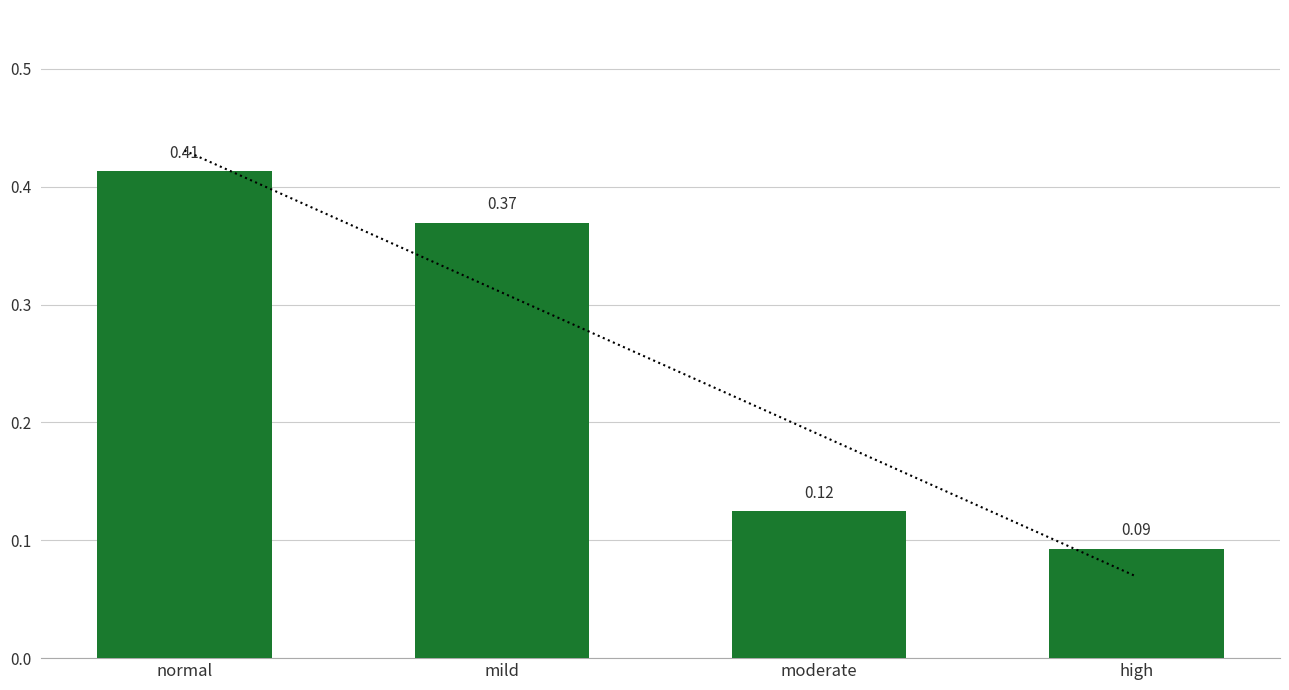

The chart shows a value of 0.1 at high. True or false?

True